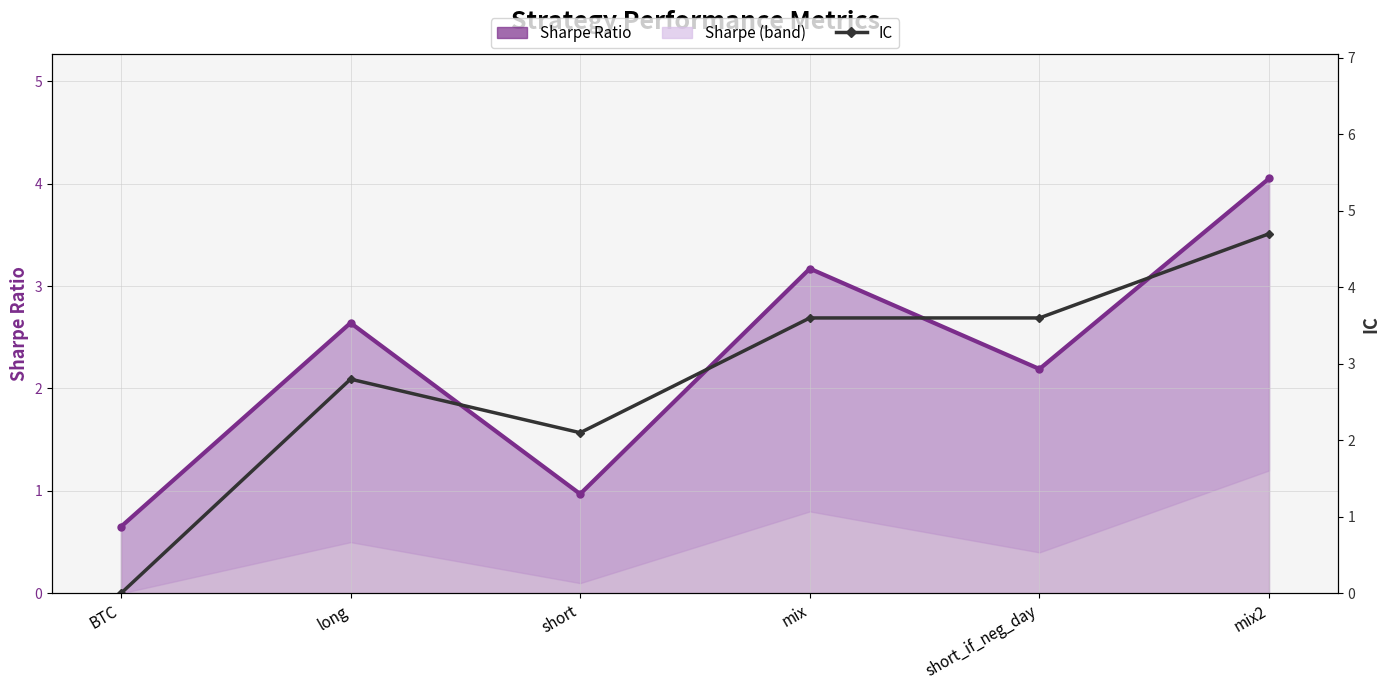

True or false: Sharpe Ratio has more than 1 points higher than both neighbors.

True